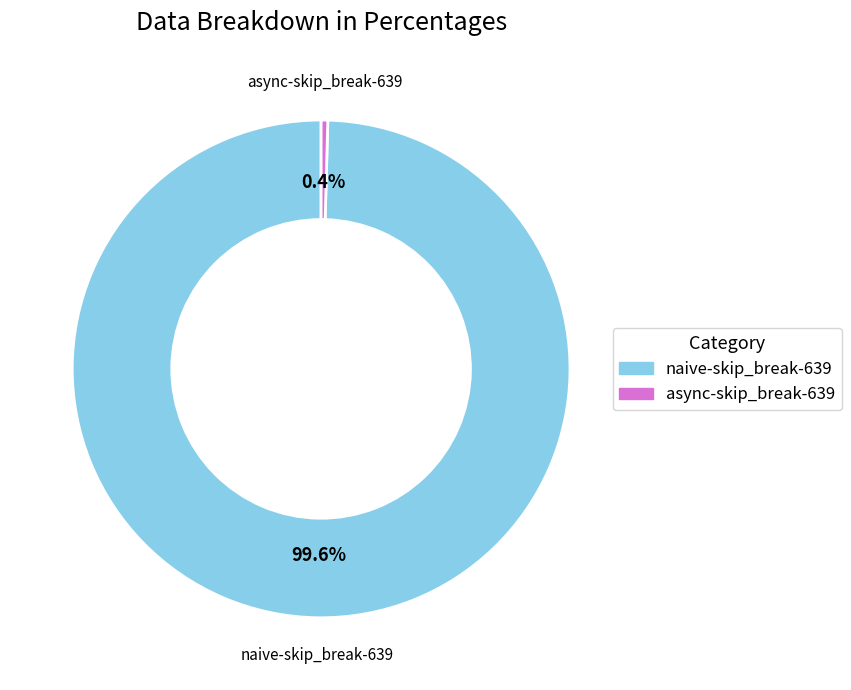

Is async-skip_break-639 the majority of the pie?

No